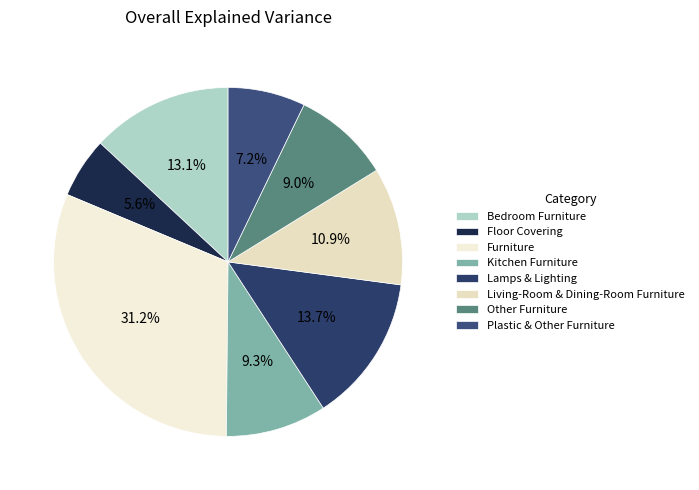

The Lamps & Lighting slice represents 3% of the pie. True or false?

False